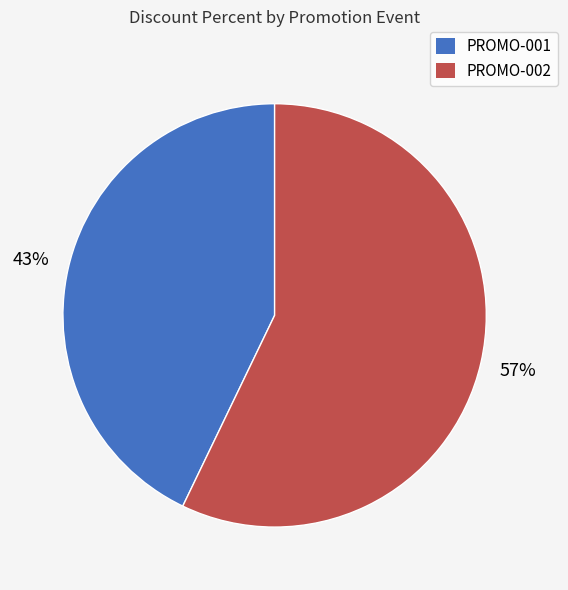

To the nearest percent, what percentage of the pie is PROMO-002?

57%